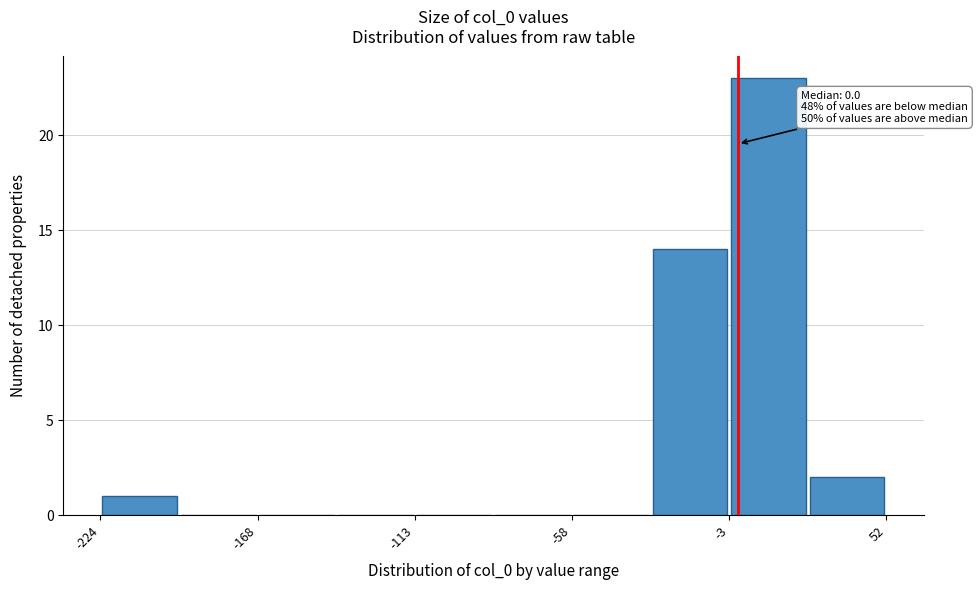

Read against the x-axis, roughly where is the centre of the tallest bar?

10